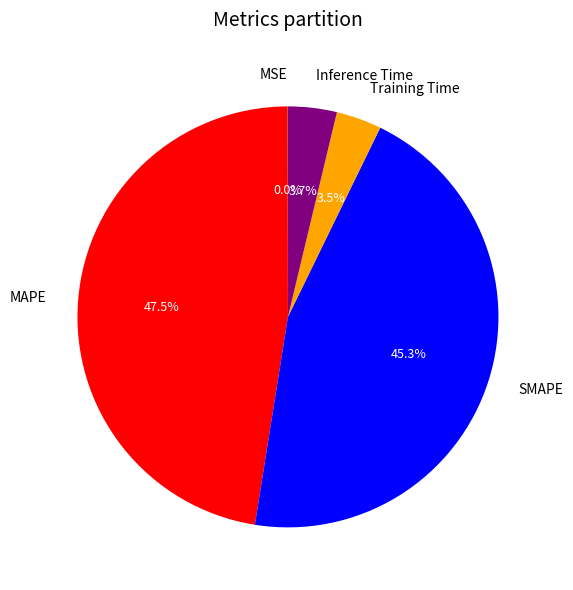

What is the largest slice in the pie chart?

MAPE